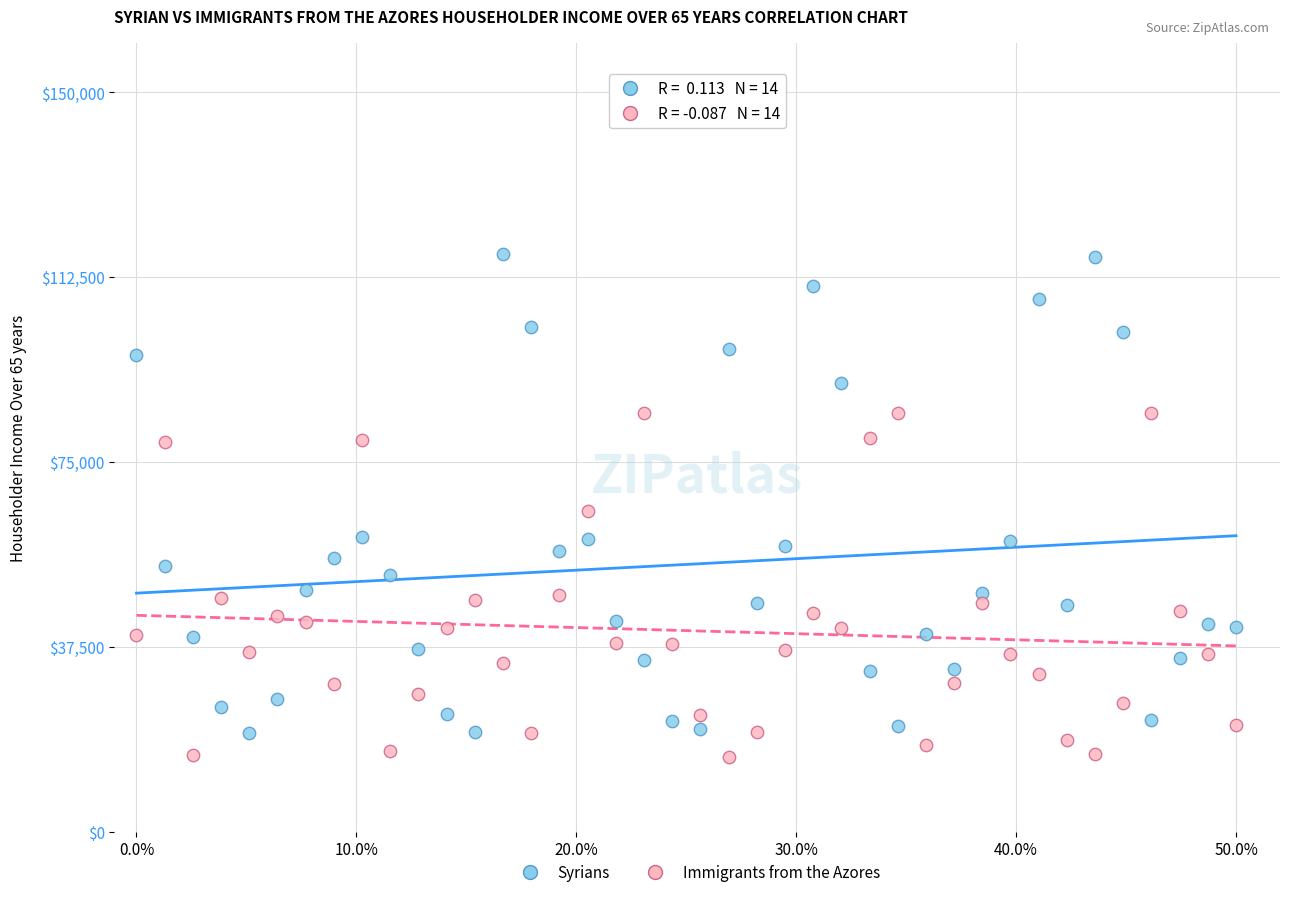

Which series has the largest Y range (max minus min)?

Syrians